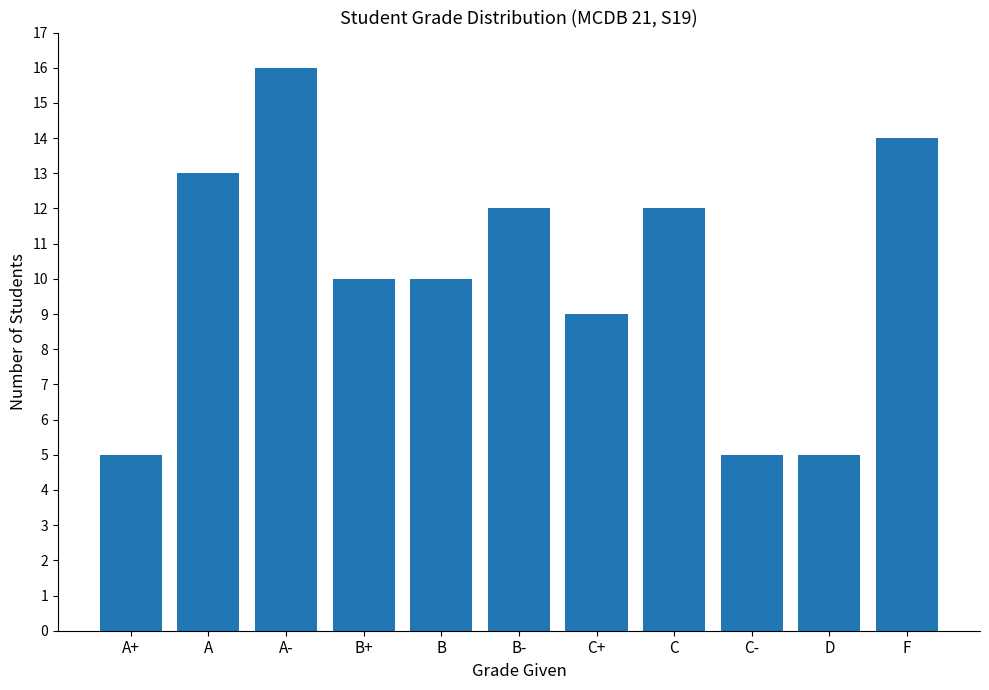

Reading left to right, what are all the values shown in this chart?

5	13	16	10	10	12	9	12	5	5	14